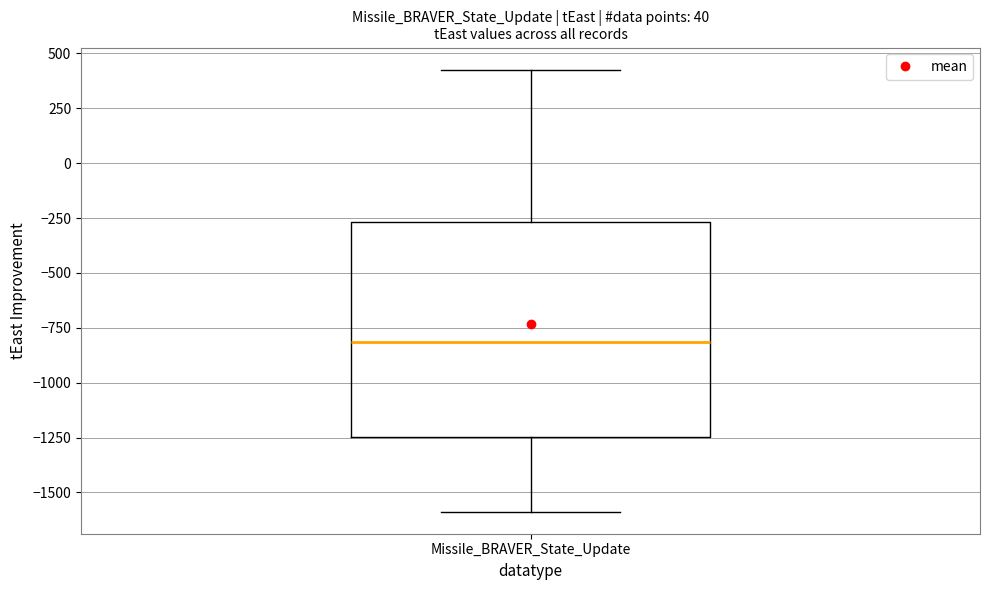

Transcribe this box plot: give where the median line is, the range the box spans, and where the two whiskers end, as read against the y-axis. The values are not printed on the chart, so give them approximately, as read against the axis.

median -800, box -1250 to -250, whiskers -1600 to 450